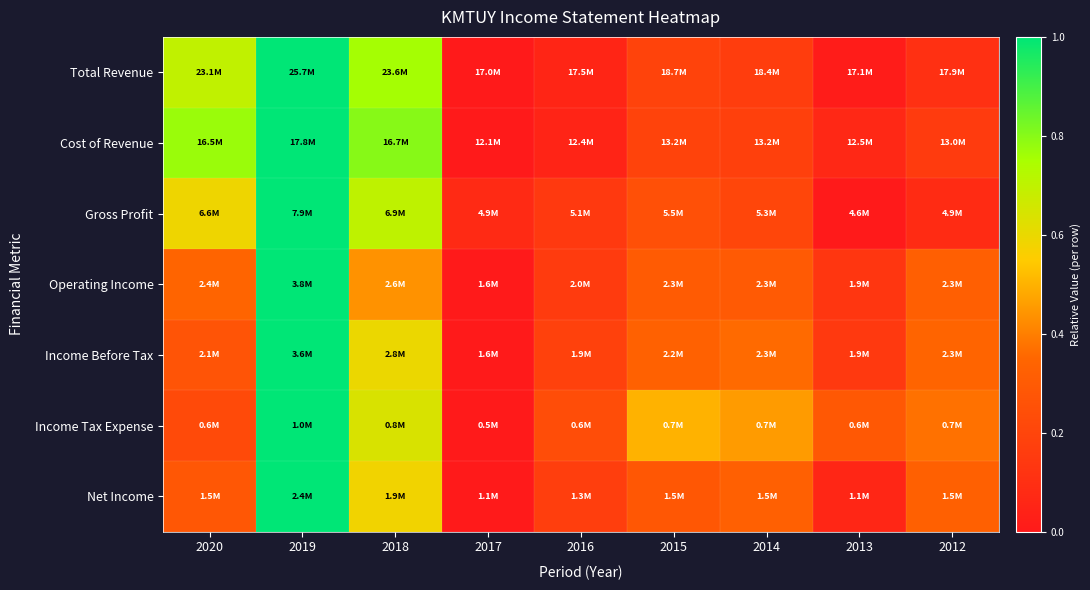

At how many categories does at least one series exceed 0?

9